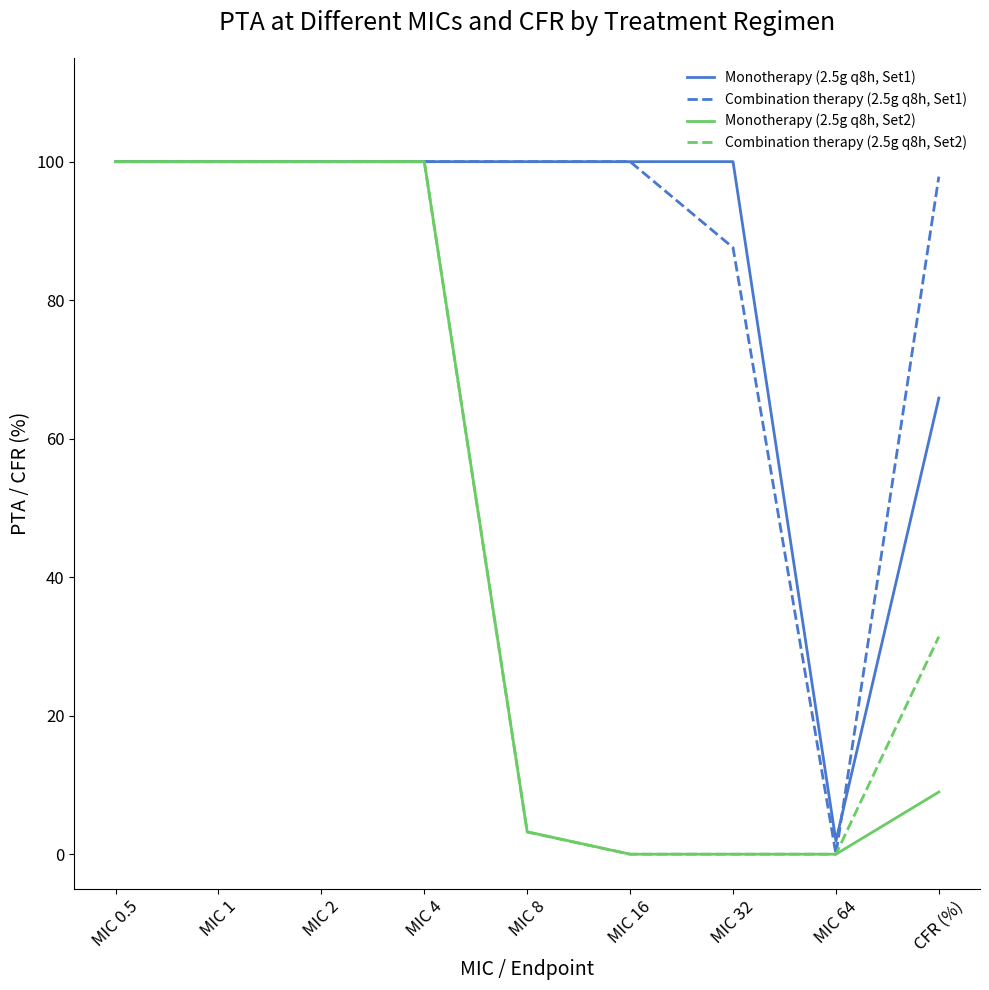

Which category has the lowest value in the Combination therapy (2.5g q8h, Set1) series?

MIC 64